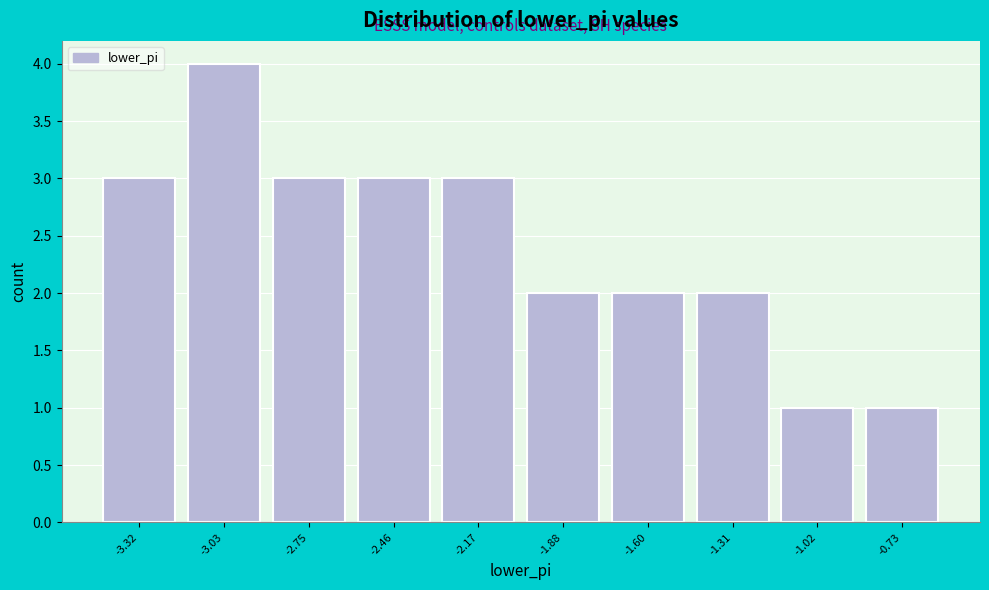

Over which range of the x-axis is the bar tallest?

-3.20 to -2.90